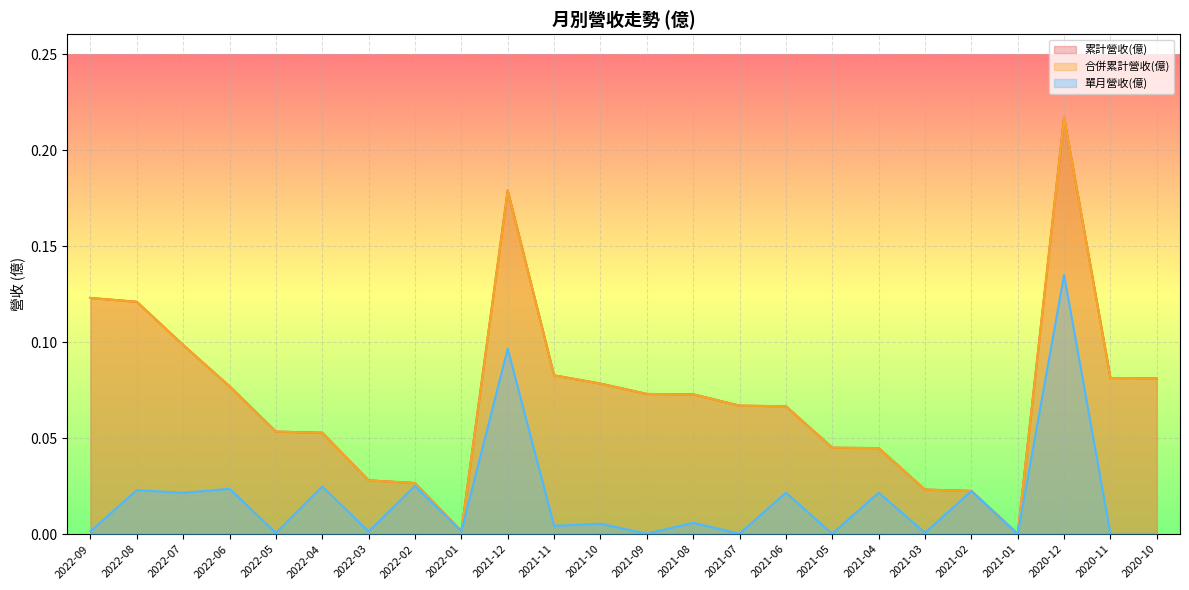

True or false: 合併累計營收(億) and 累計營收(億) intersect in this chart.

False